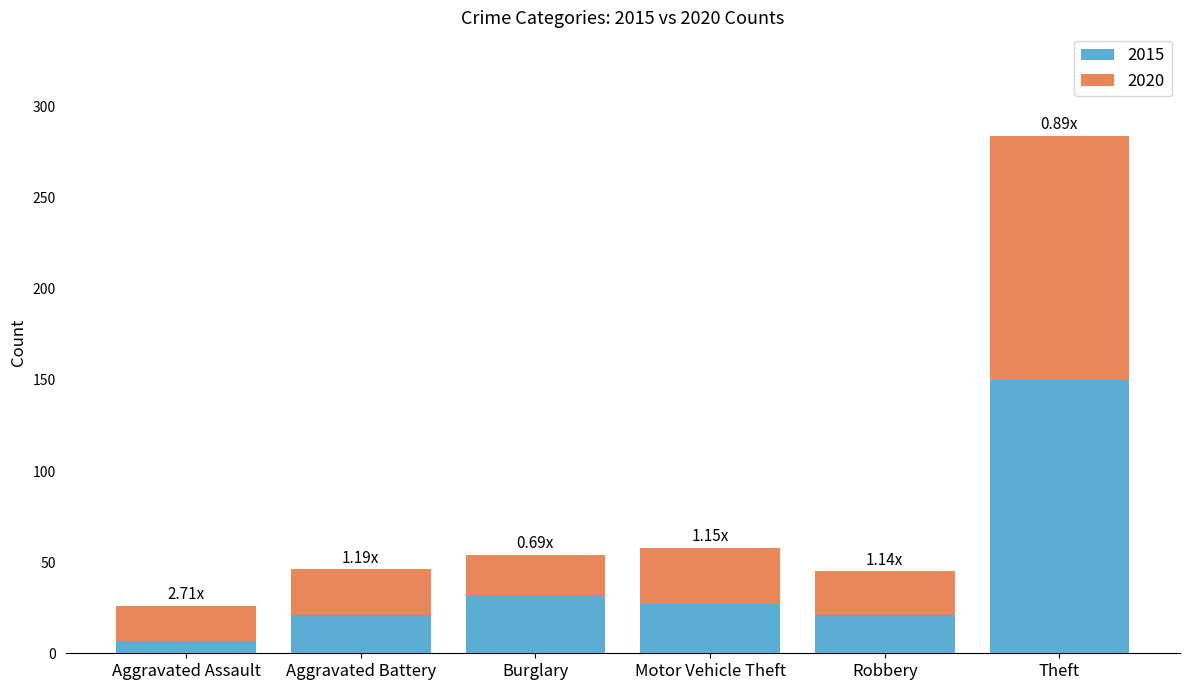

What is the value of the 2015 bar at the 1st from the left?

7